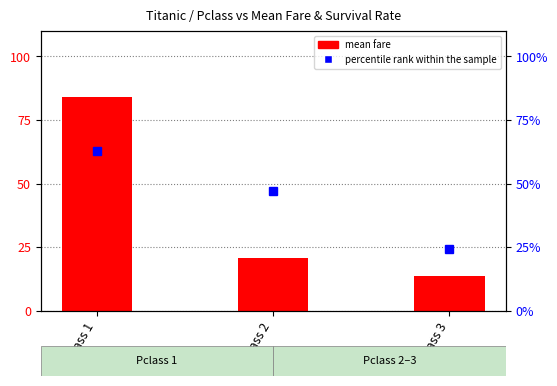

Which series has the largest total across all categories?

percentile rank within the sample